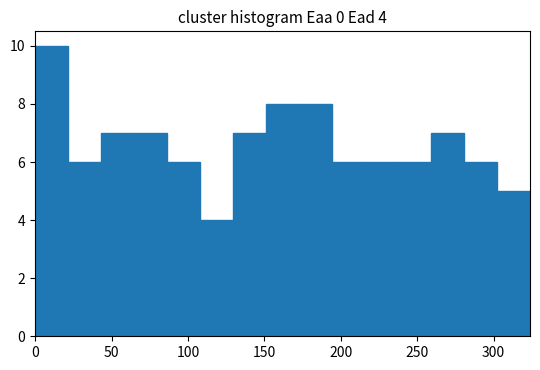

Which range on the x-axis has the tallest bar?

0 to 20